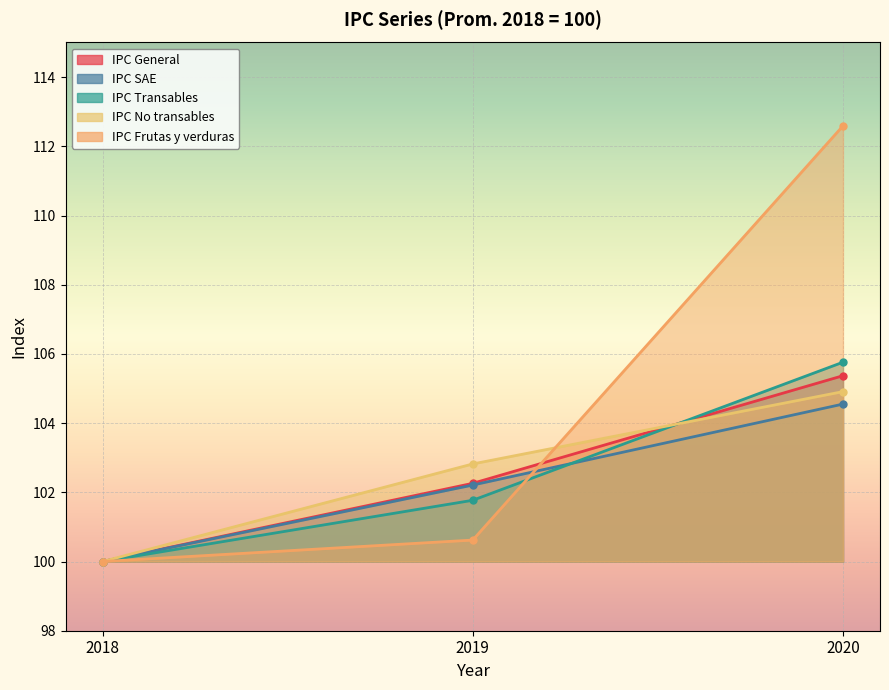

Is the value of IPC No transables at 2018 greater than the value of IPC SAE at 2019?

No